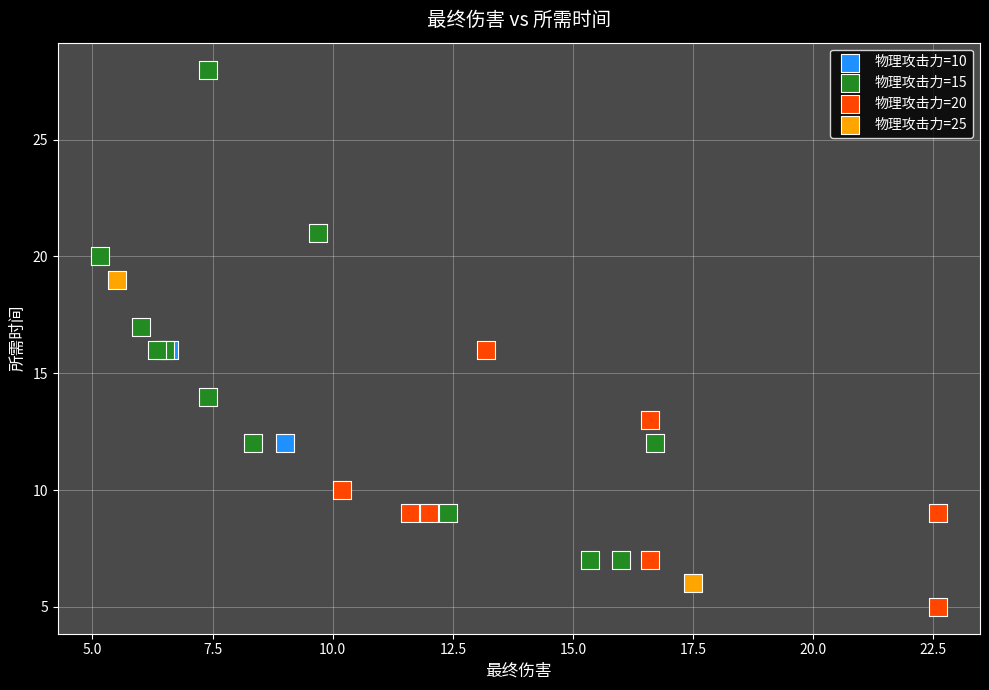

Which series contains the lowest Y value?

物理攻击力=20